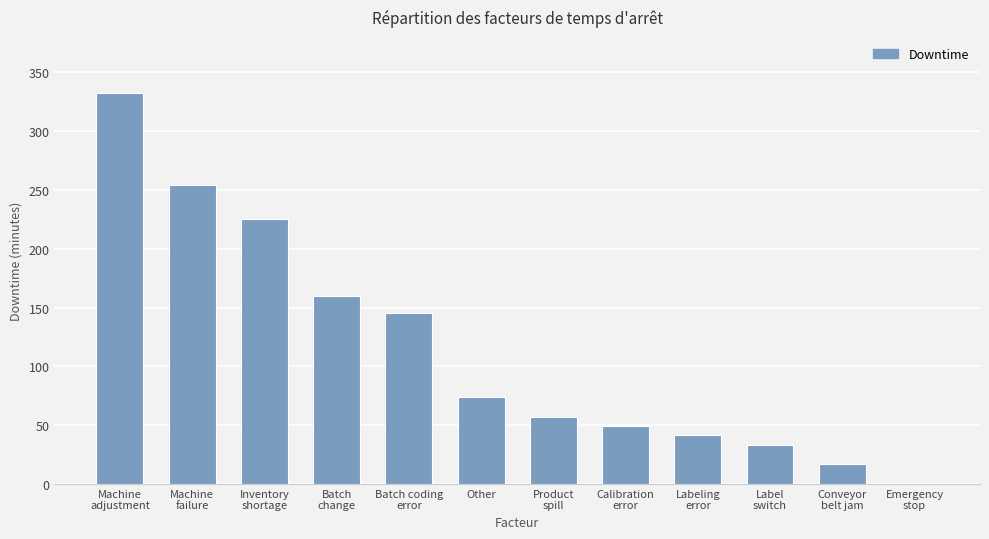

What is the sum of all values?

1388